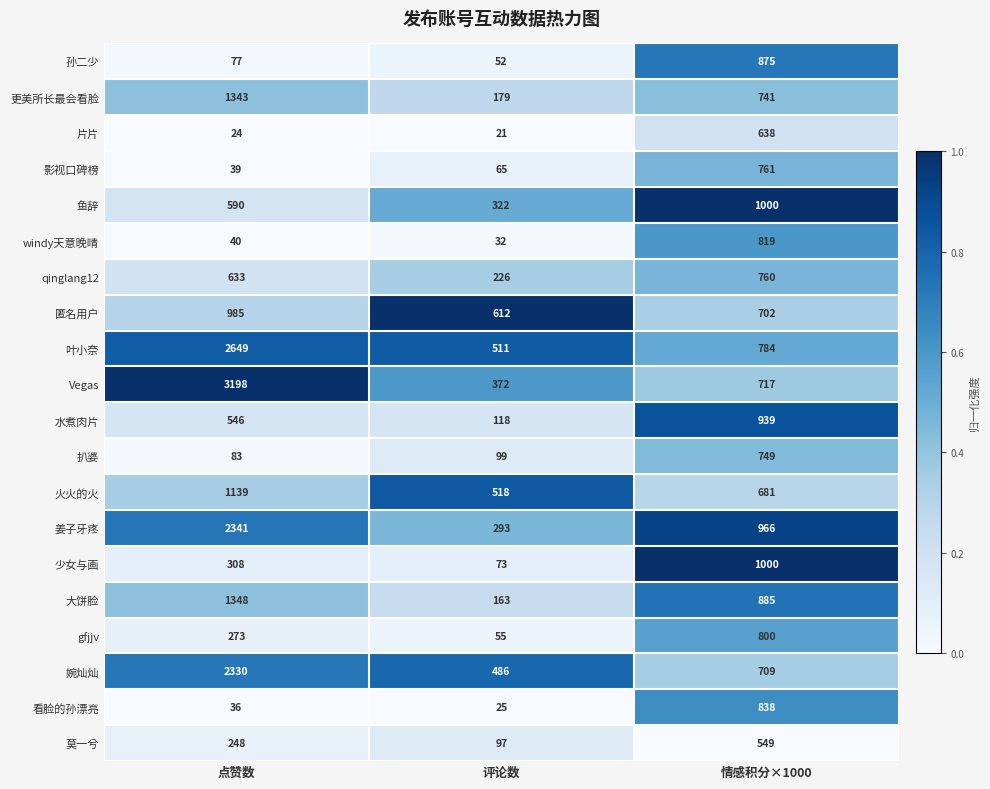

True or false: 莫一兮 has a value of 119 at 点赞数.

False